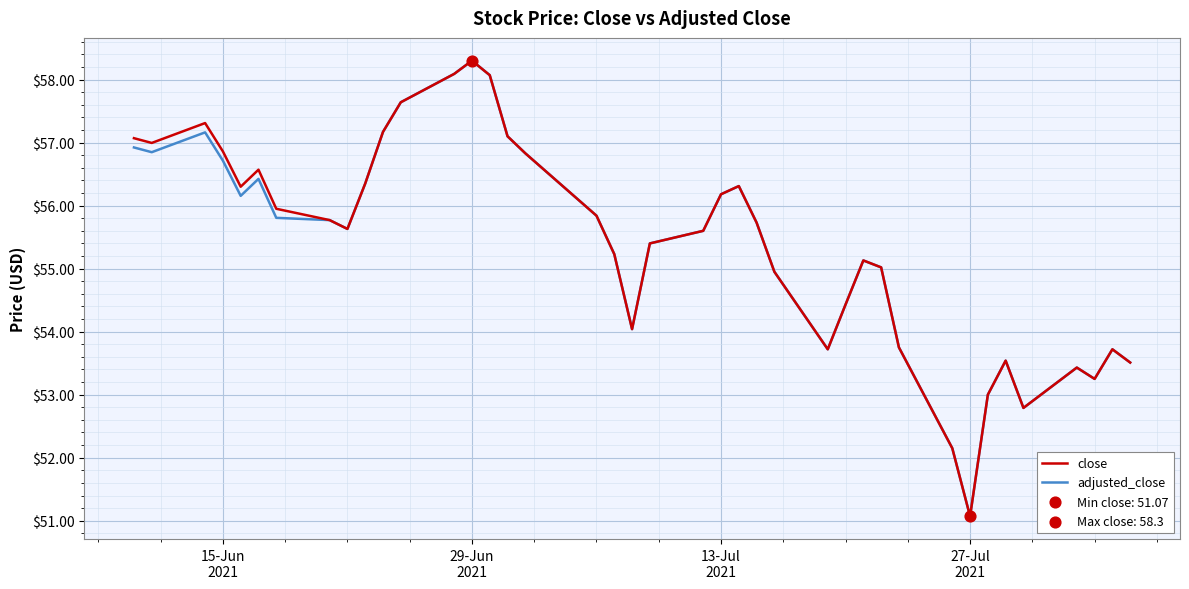

What is the smallest value displayed?

51.1